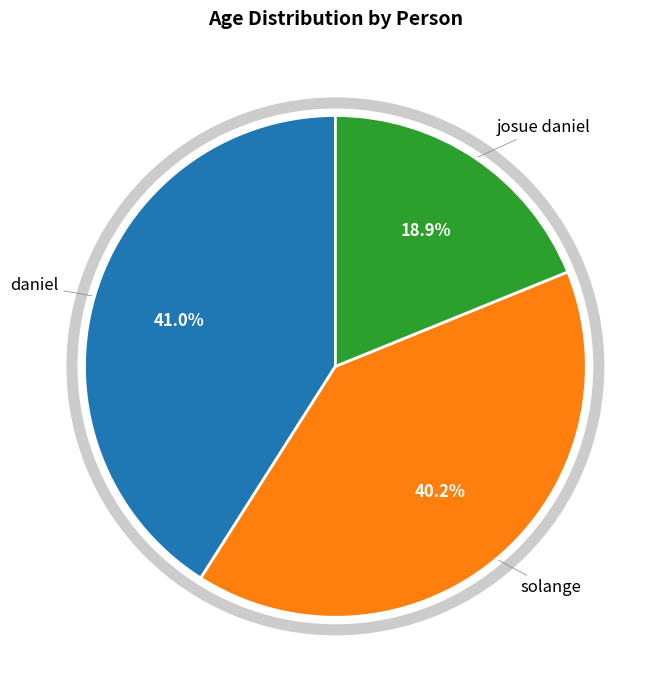

How many segments does this pie chart have?

3